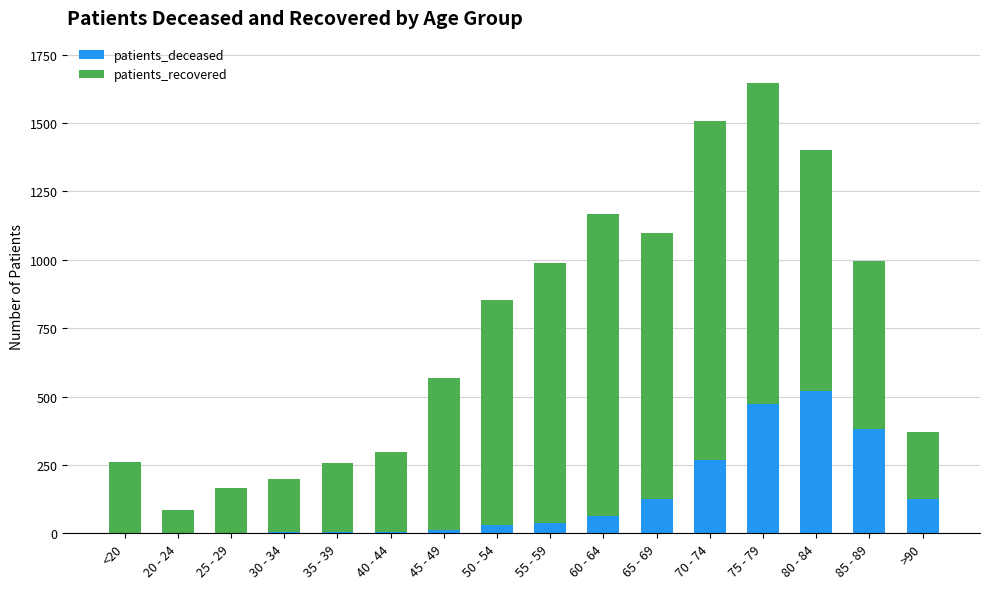

What is the sum of all patients_deceased values?

2043